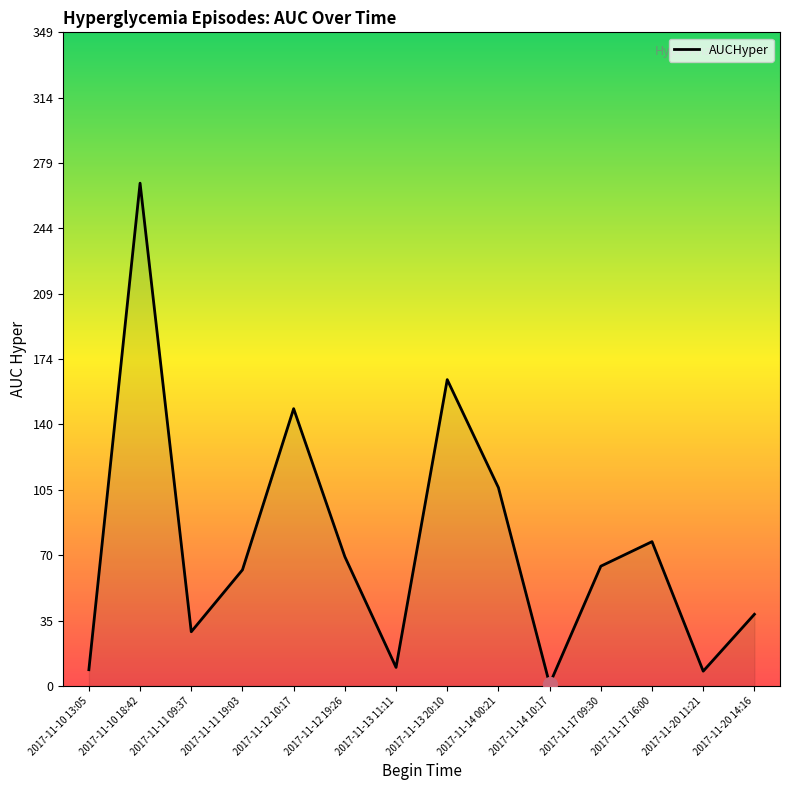

What is the difference between the maximum and minimum values?

267.4